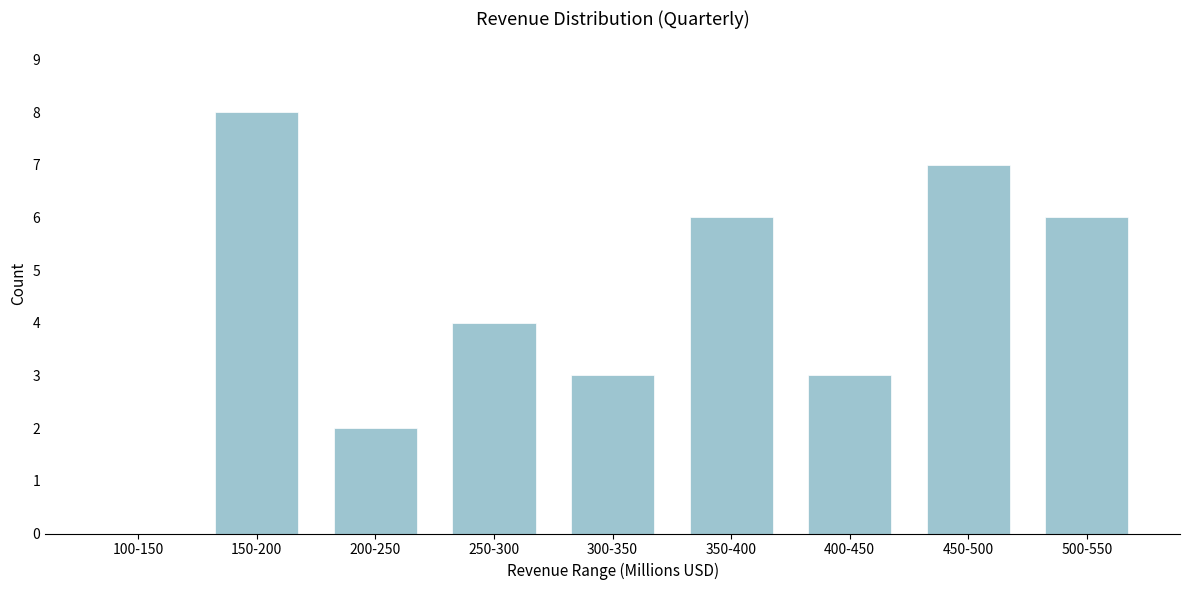

Reading right to left, transcribe all the data shown in this chart.

500-550=6	450-500=7	400-450=3	350-400=6	300-350=3	250-300=4	200-250=2	150-200=8	100-150=0